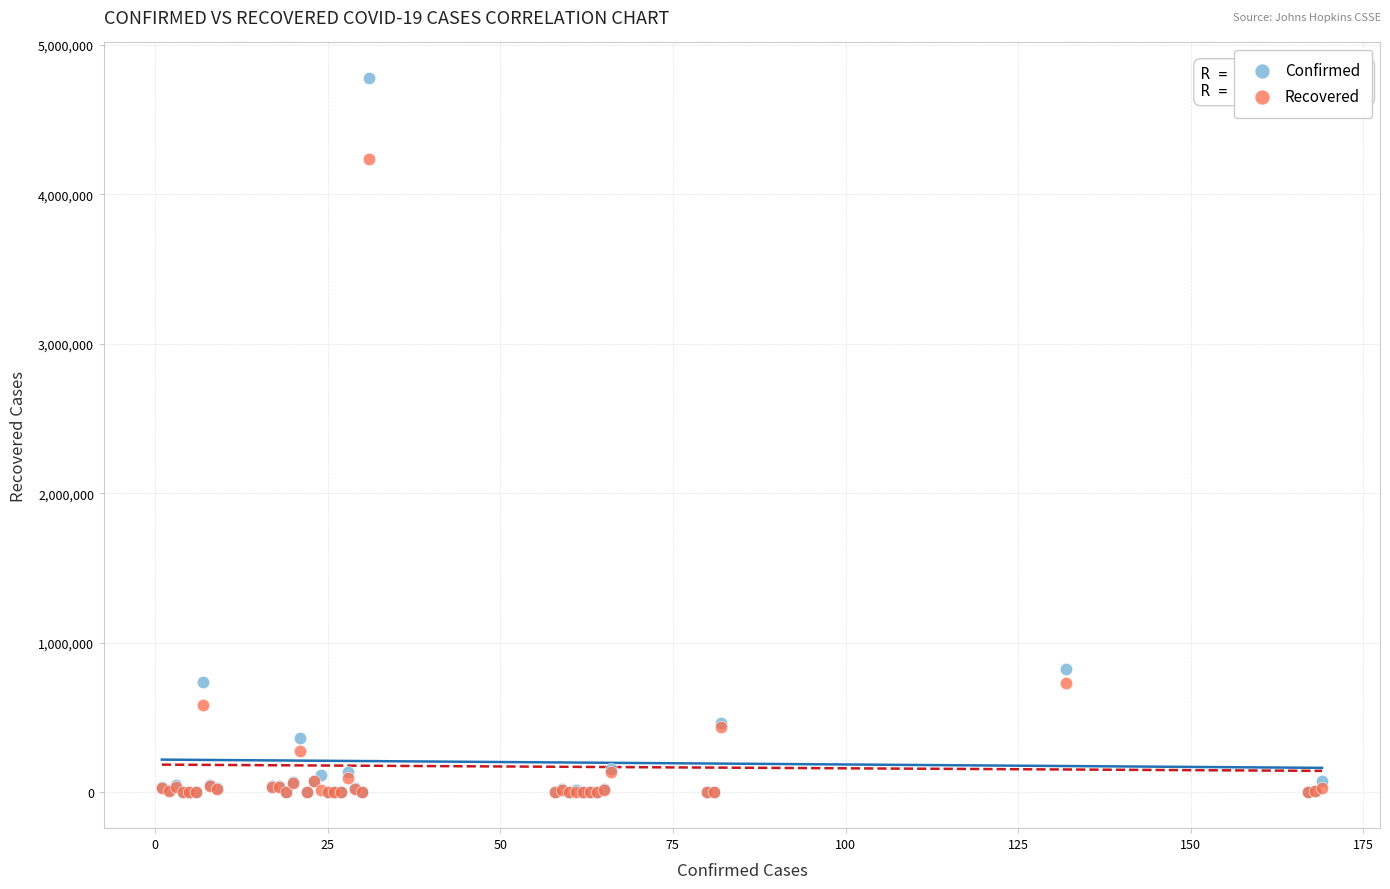

In the Confirmed series, what Y value is closest to 2388811?

824042